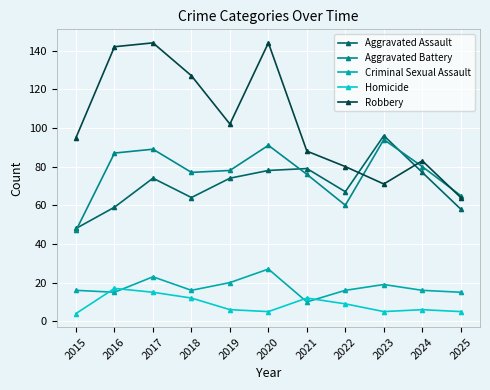

What is the spread (max minus min) of values at 2018?

115